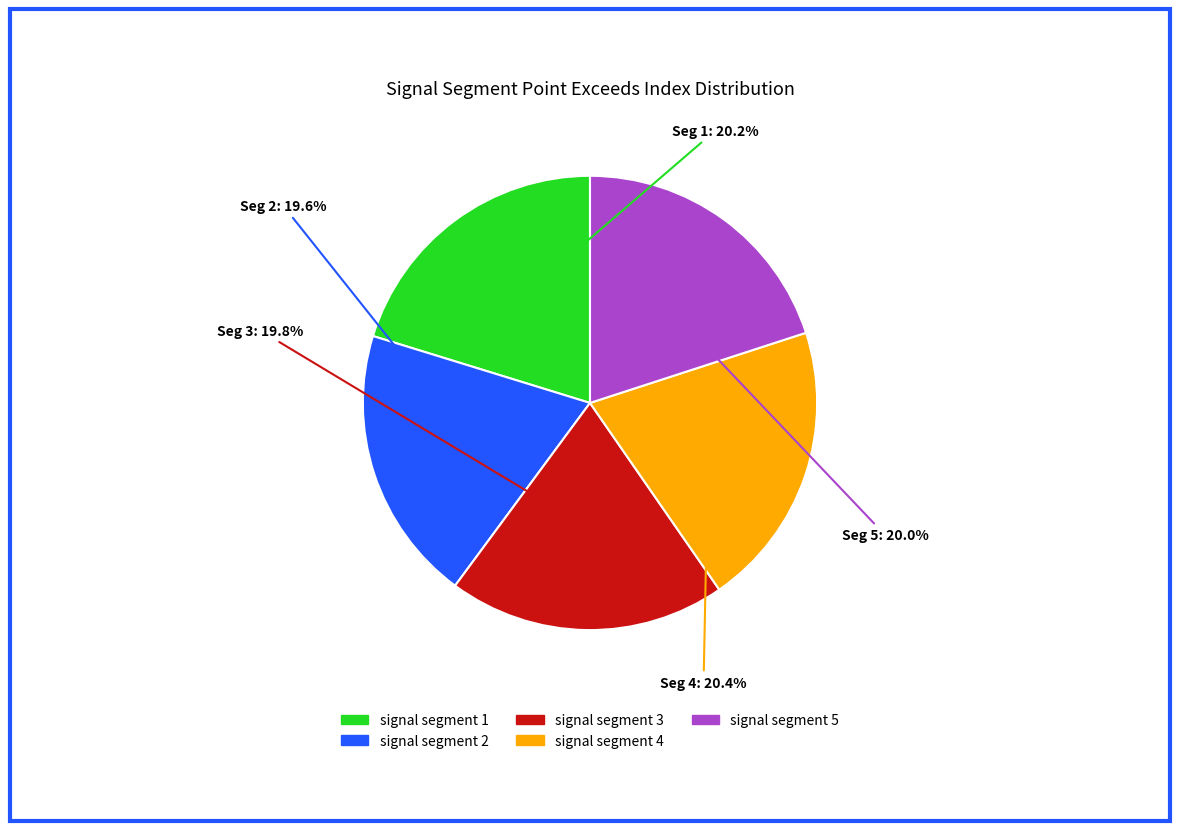

How many segments does this pie chart have?

5